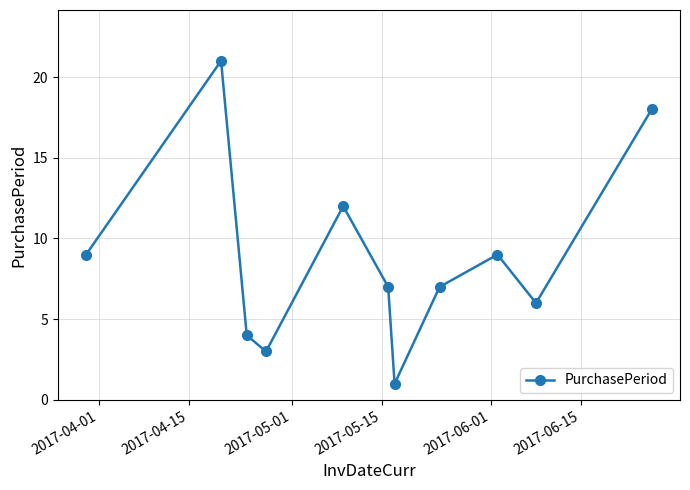

What is the greatest value displayed?

21